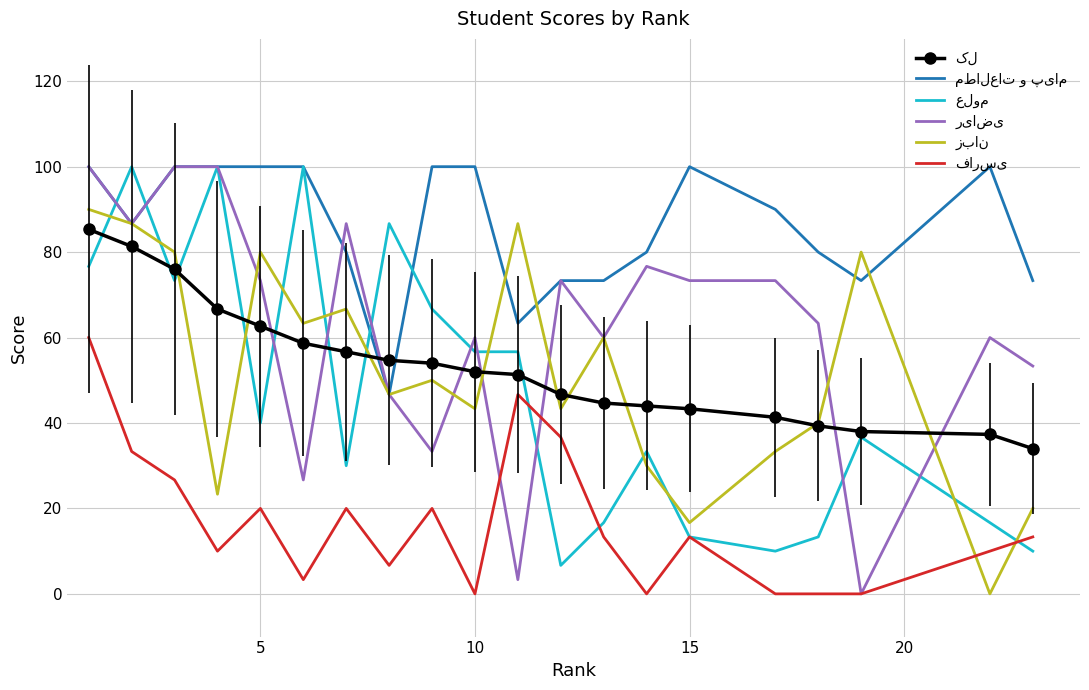

What is the greatest value displayed?

100.0